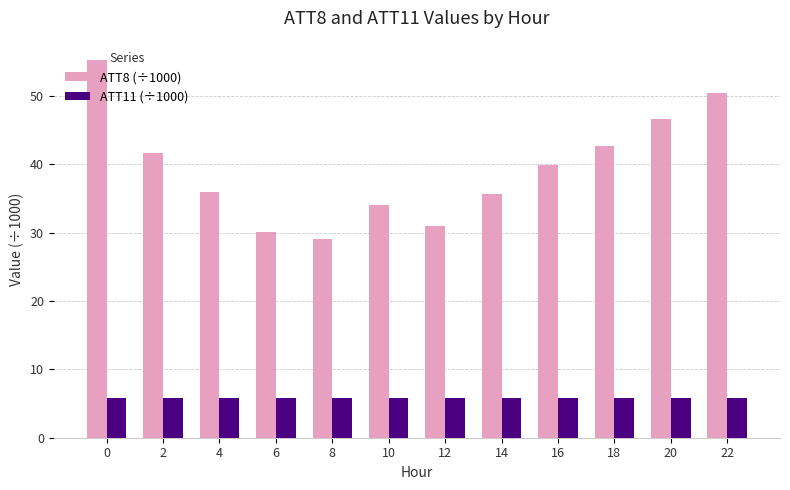

How many bars are there in each group?

2